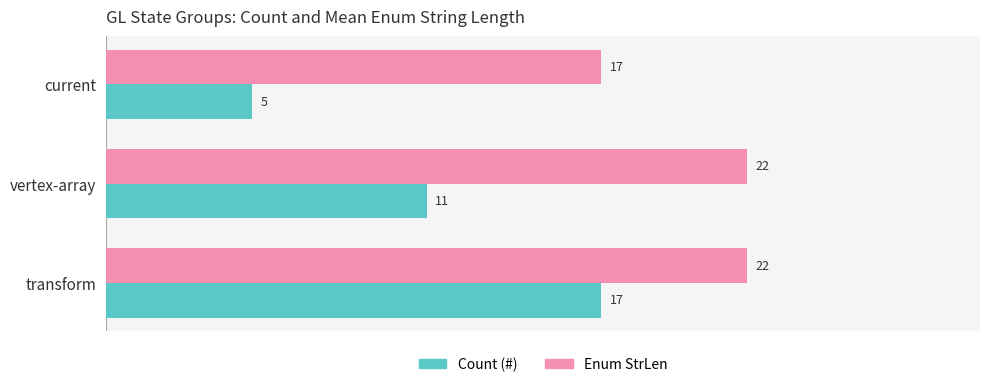

What is the smallest value displayed?

5